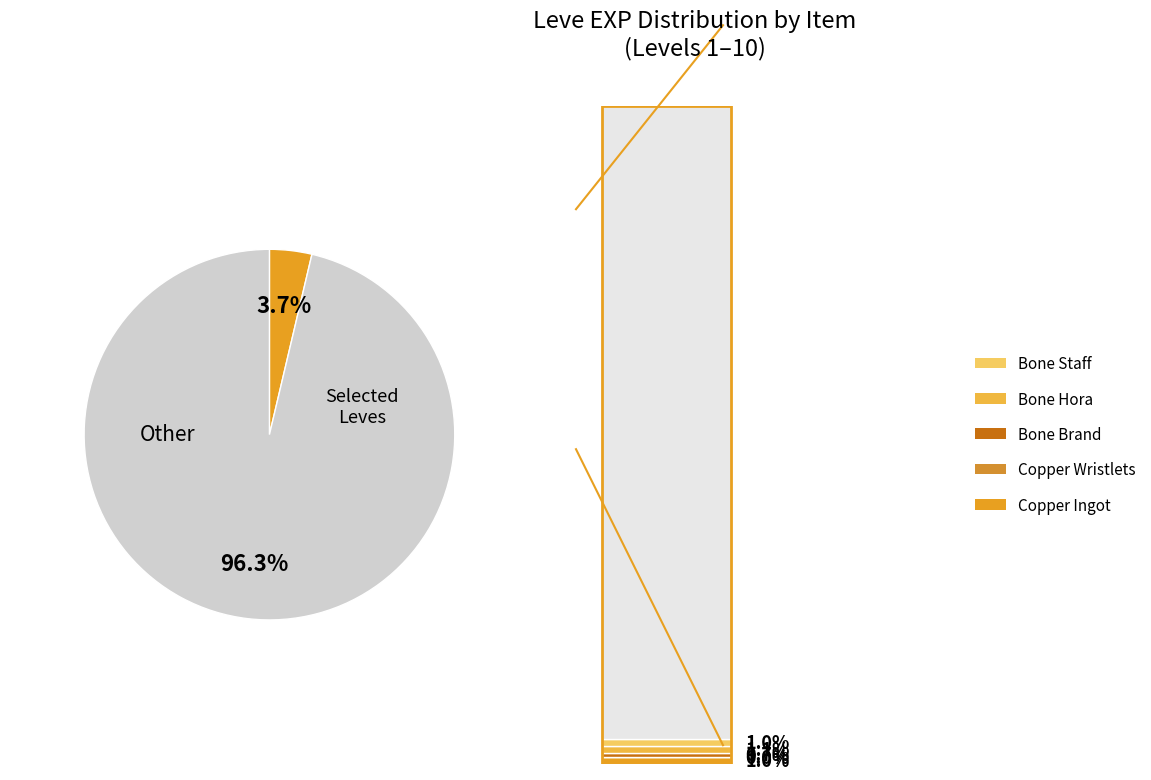

Is there any slice that represents more than half of the pie?

Yes